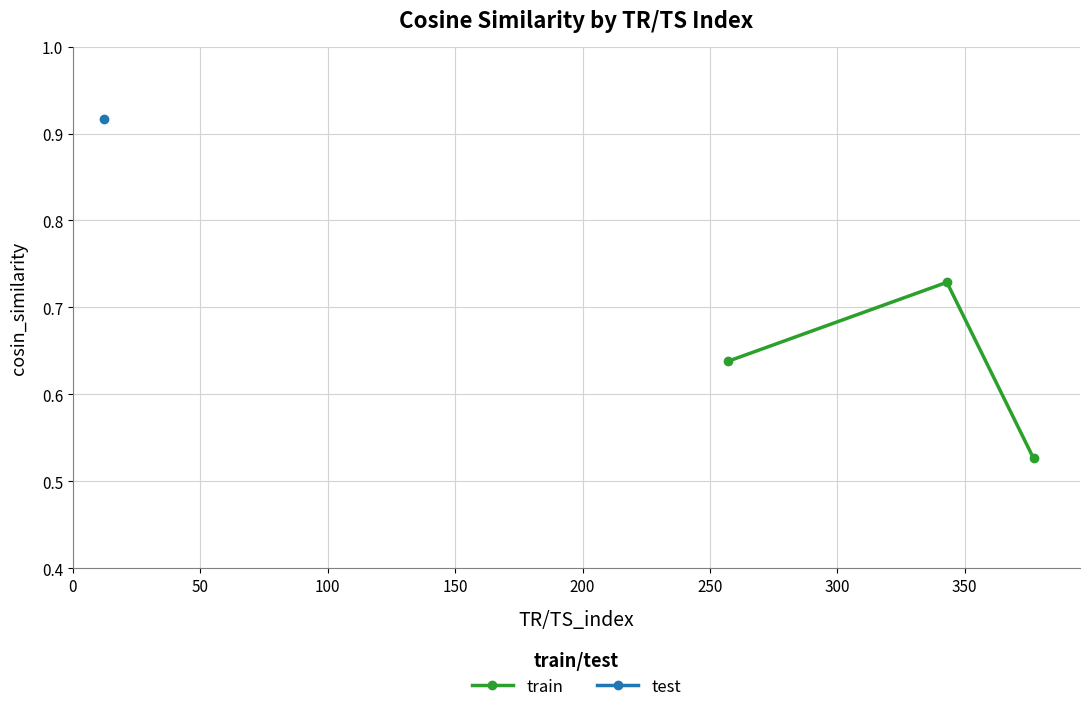

How many train values are between 0 and 1?

3